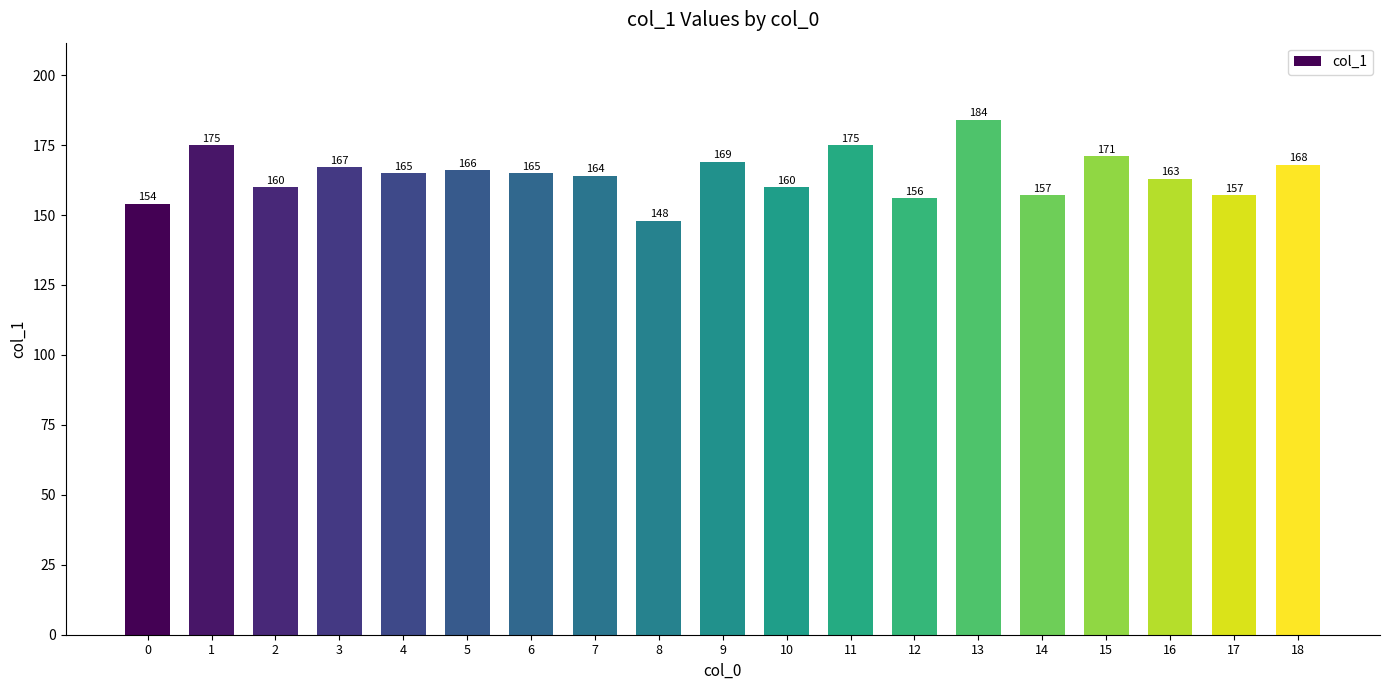

How many bars are there in total?

19